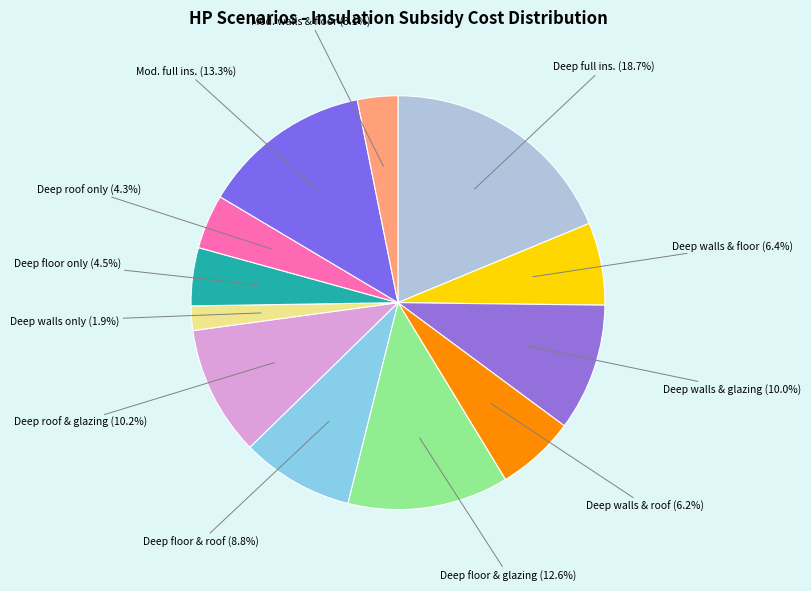

Does any single category account for the majority?

No